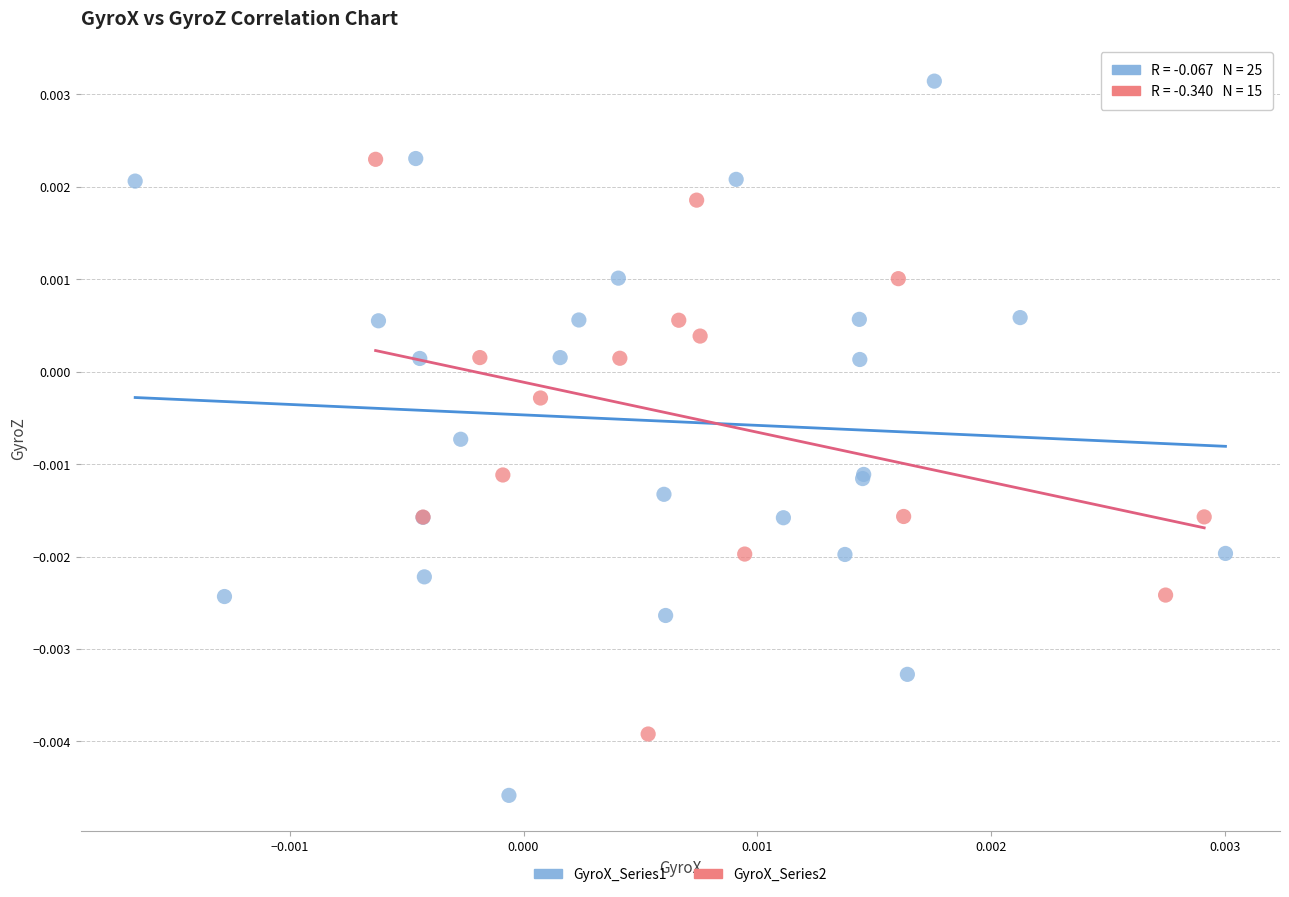

Which series has the widest spread of Y values?

GyroX_Series1